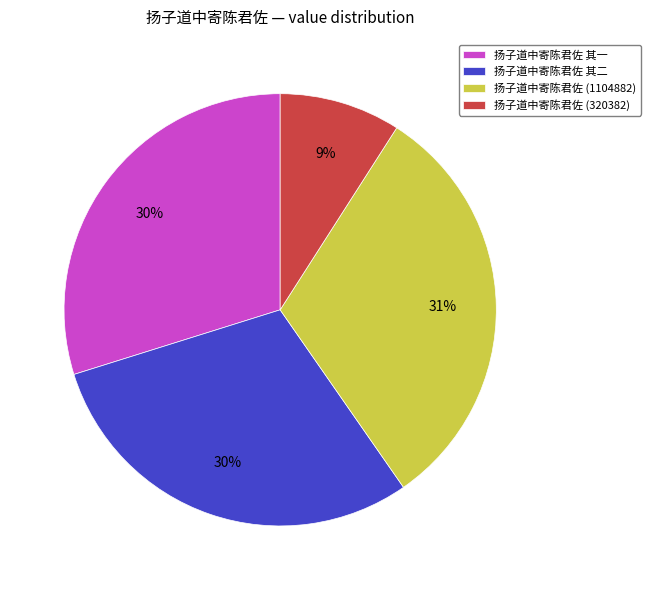

Does 扬子道中寄陈君佐 其一 account for over 50% of the chart?

No